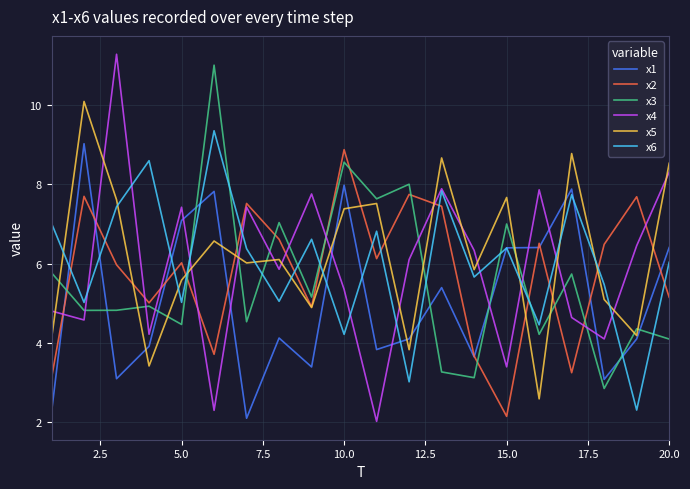

Which series has the widest spread of values?

x4